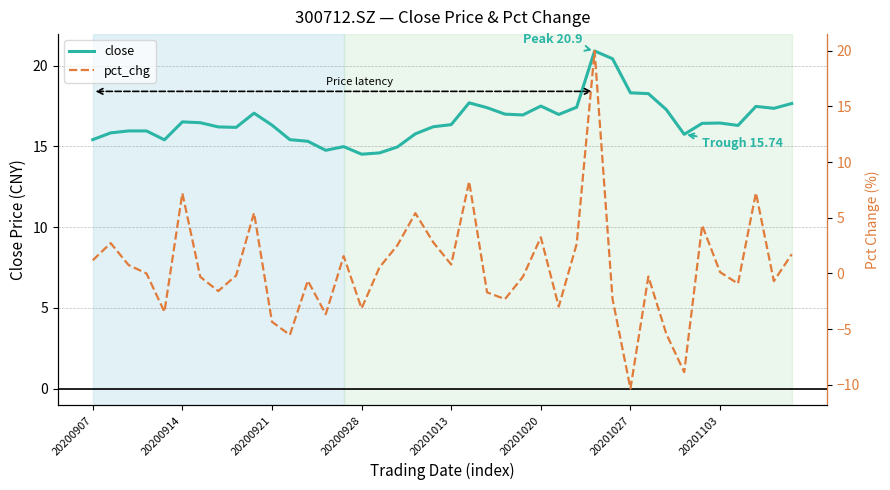

Where is close nearest to the value 17?

23